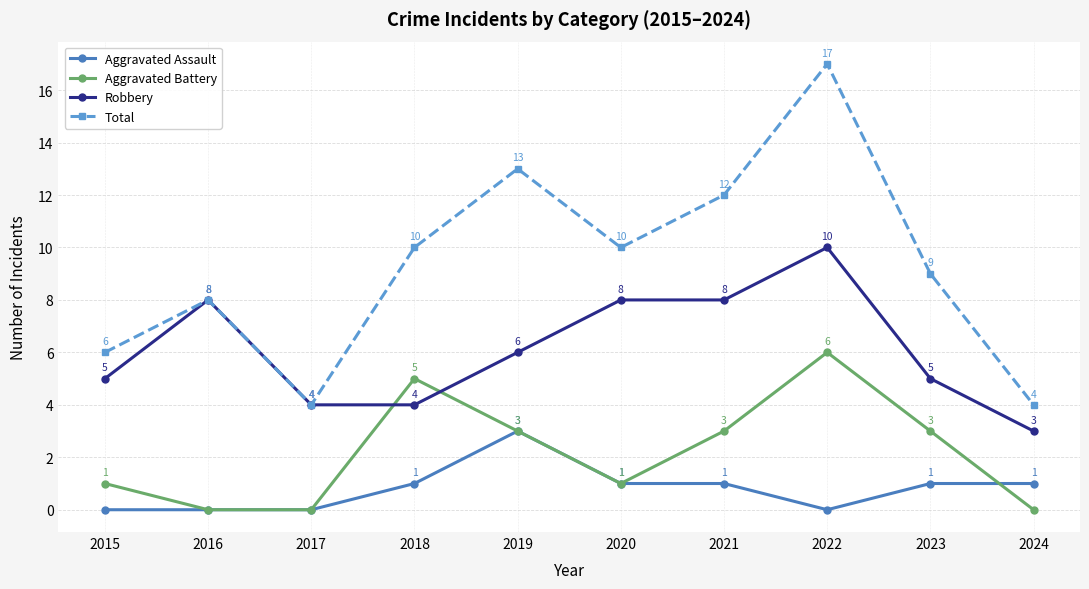

How many lines are shown in the chart?

4